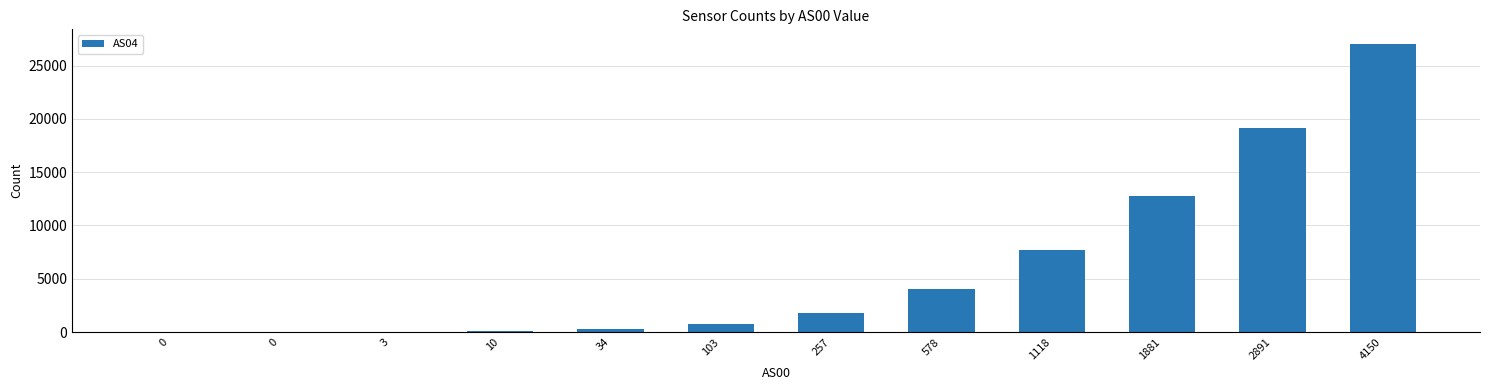

Rank the categories by value from highest to lowest.

4150, 2891, 1881, 1118, 578, 257, 103, 34, 10, 3, 0, 0